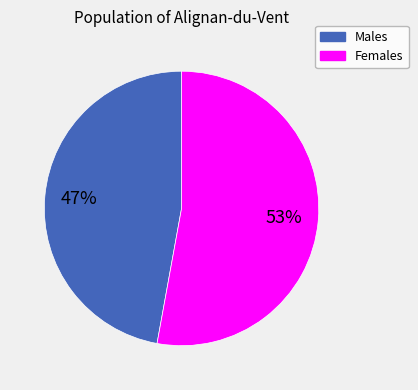

To the nearest percent, what is the average slice percentage?

50%